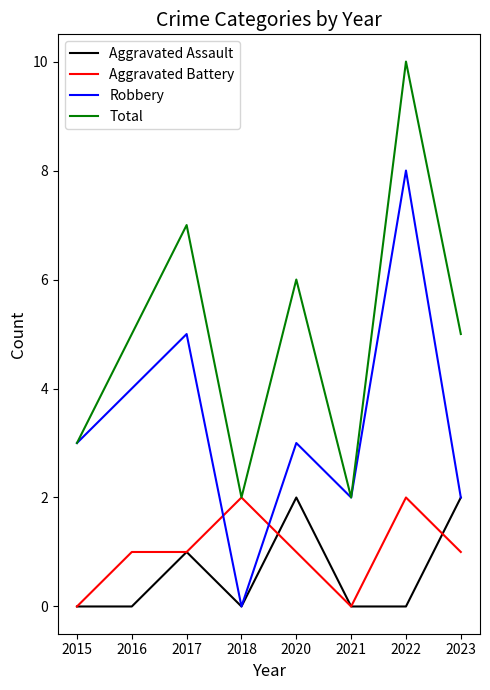

Which series has the largest total across all categories?

Total